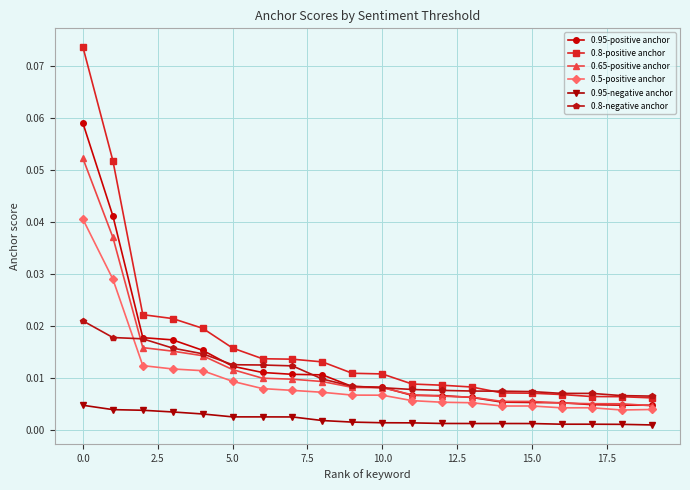

Which series has the largest range (max minus min)?

0.8-positive anchor